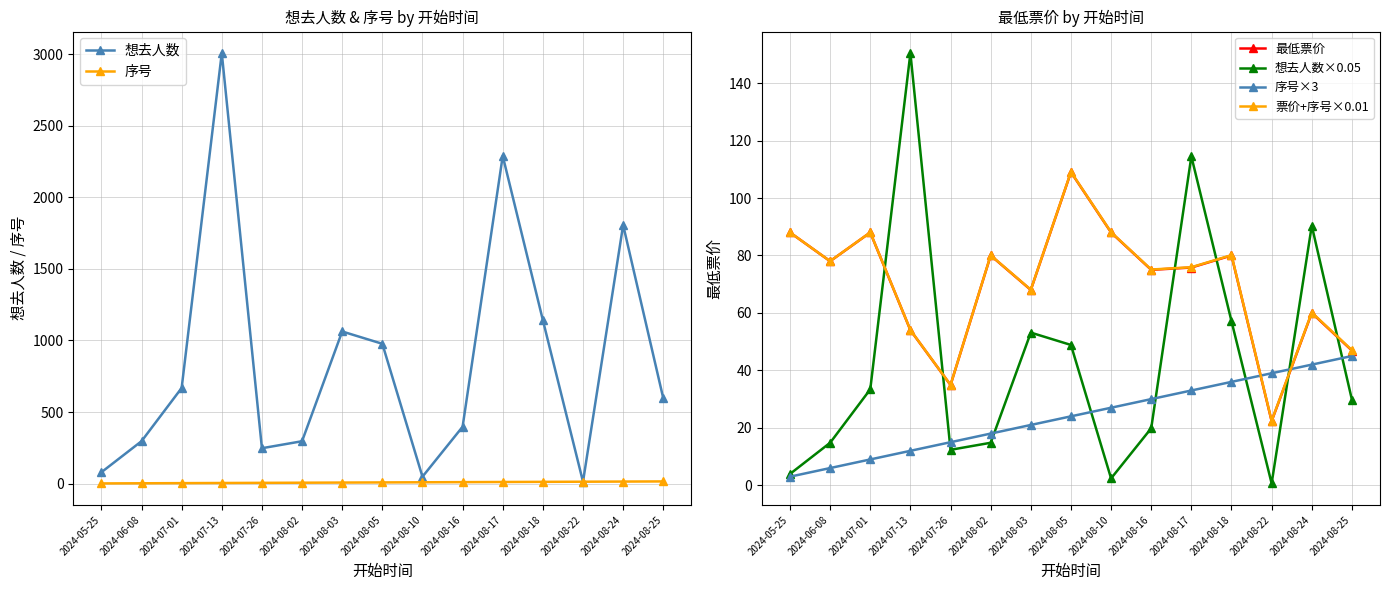

What position from the left is 2024-08-18?

12